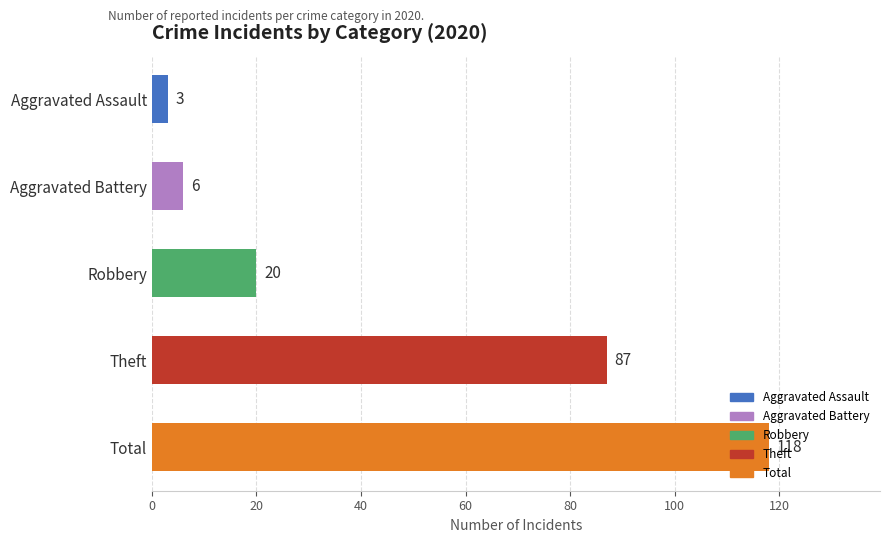

What is the label of the 3rd bar from the bottom?

Robbery